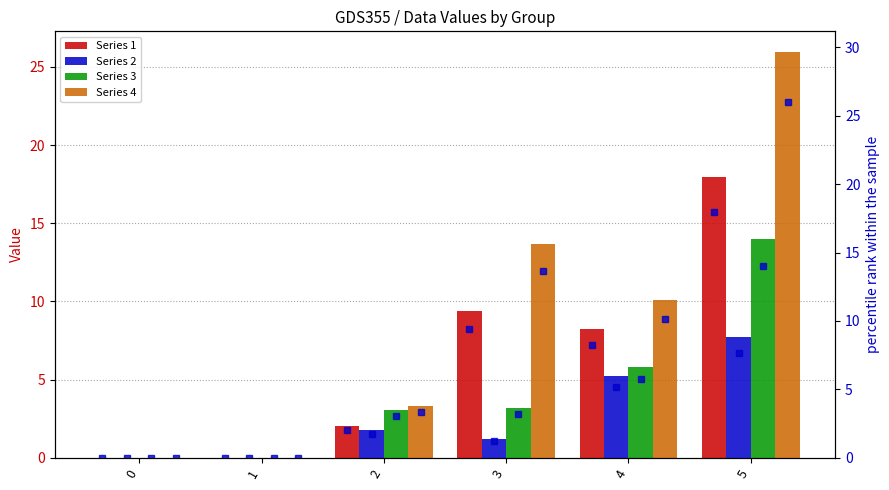

Reading right to left, transcribe all the data shown in this chart.

1: 17.9	8.2	9.4	2.0	0.0	0.0
2: 7.7	5.2	1.2	1.8	0.0	0.0
3: 14.0	5.8	3.2	3.1	0.0	0.0
4: 26.0	10.1	13.7	3.3	0.0	0.0